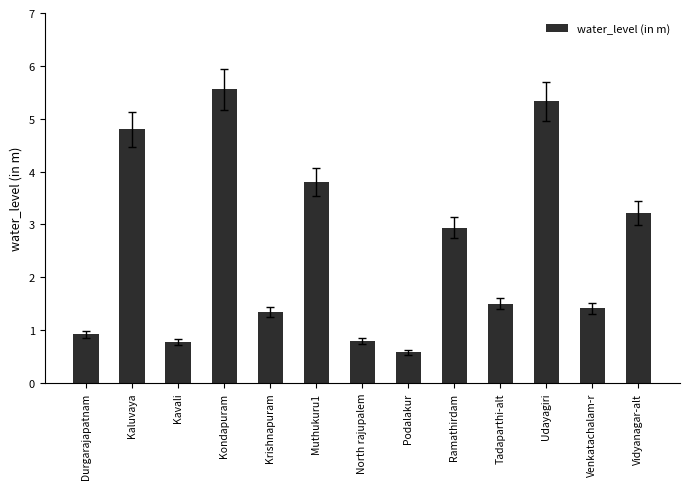

What value does the data have at Krishnapuram?

1.4